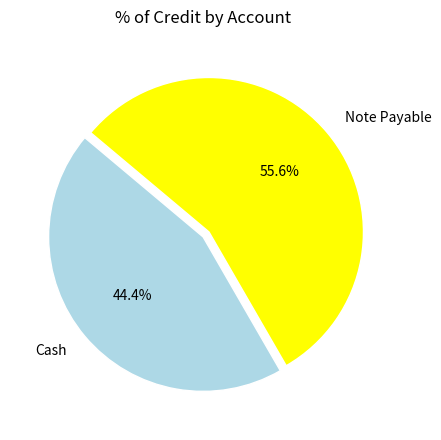

Count the number of slices in the pie.

2